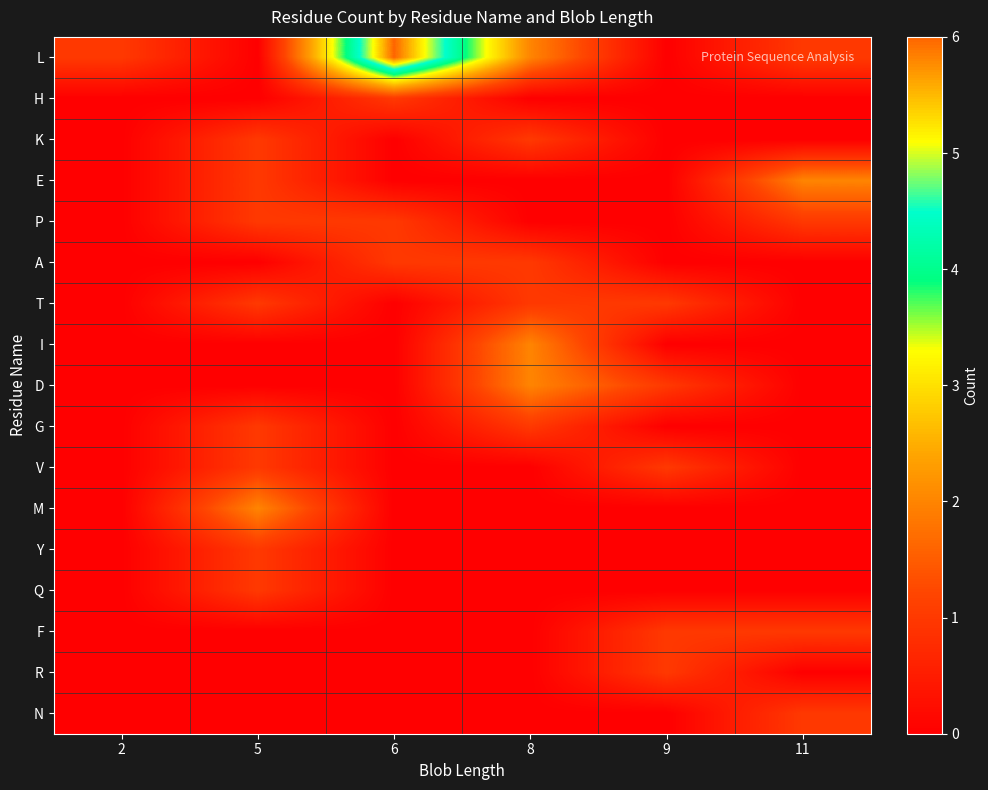

Reading right to left, transcribe all the data shown in this chart.

L: 11=1	9=0	8=2	6=6	5=0	2=1
H: 11=0	9=0	8=0	6=1	5=0	2=0
K: 11=0	9=0	8=1	6=0	5=1	2=0
E: 11=2	9=0	8=0	6=0	5=1	2=0
P: 11=1	9=0	8=0	6=1	5=1	2=0
A: 11=0	9=0	8=1	6=1	5=0	2=0
T: 11=0	9=1	8=1	6=0	5=1	2=0
I: 11=0	9=0	8=2	6=0	5=0	2=0
D: 11=0	9=1	8=2	6=0	5=0	2=0
G: 11=0	9=0	8=1	6=0	5=1	2=0
V: 11=0	9=1	8=0	6=0	5=1	2=0
M: 11=0	9=0	8=0	6=0	5=2	2=0
Y: 11=0	9=0	8=0	6=0	5=1	2=0
Q: 11=0	9=0	8=0	6=0	5=1	2=0
F: 11=1	9=1	8=0	6=0	5=0	2=0
R: 11=0	9=1	8=0	6=0	5=0	2=0
N: 11=1	9=0	8=0	6=0	5=0	2=0